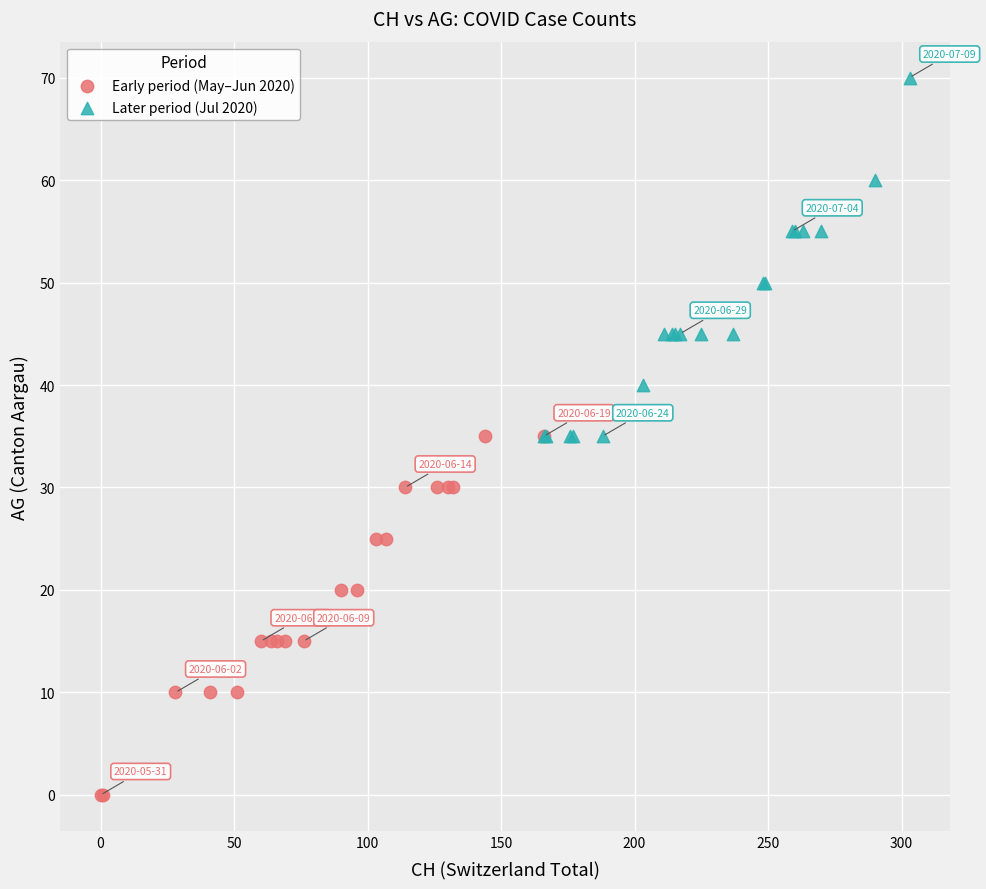

Which series contains the highest Y value?

Later period (Jul 2020)